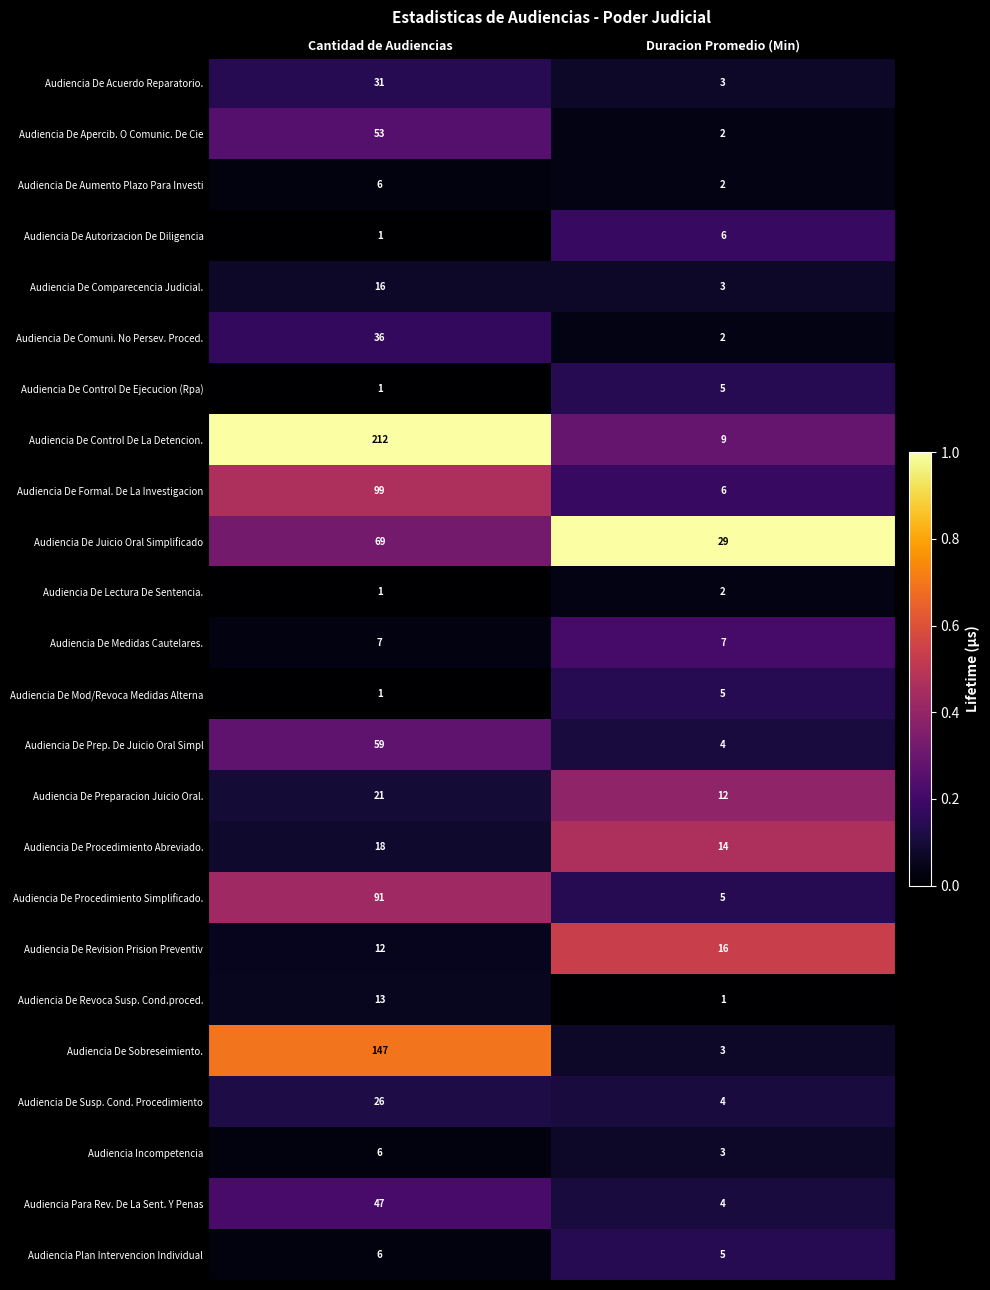

Which series changed the most between Cantidad de Audiencias and Duracion Promedio (Min)?

Audiencia De Control De La Detencion.